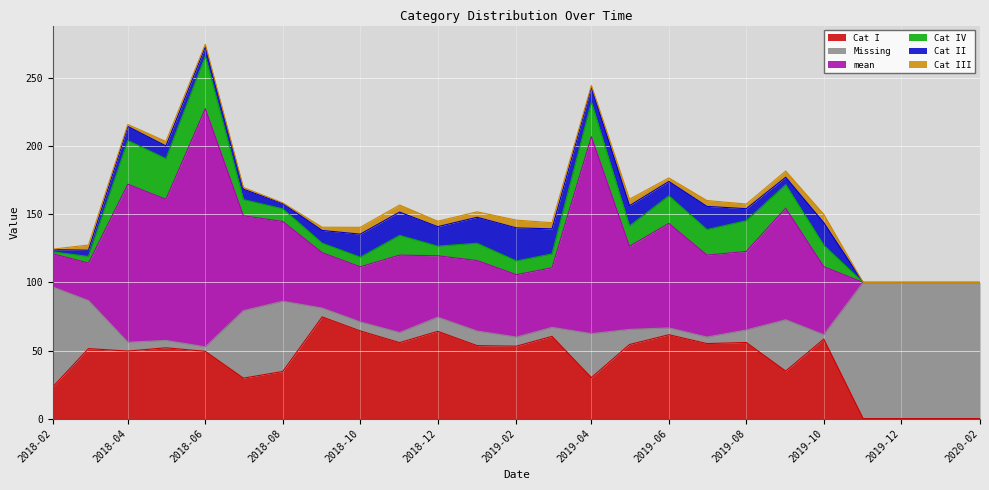

What is the label of the 23rd point from the left?

2019-12-01